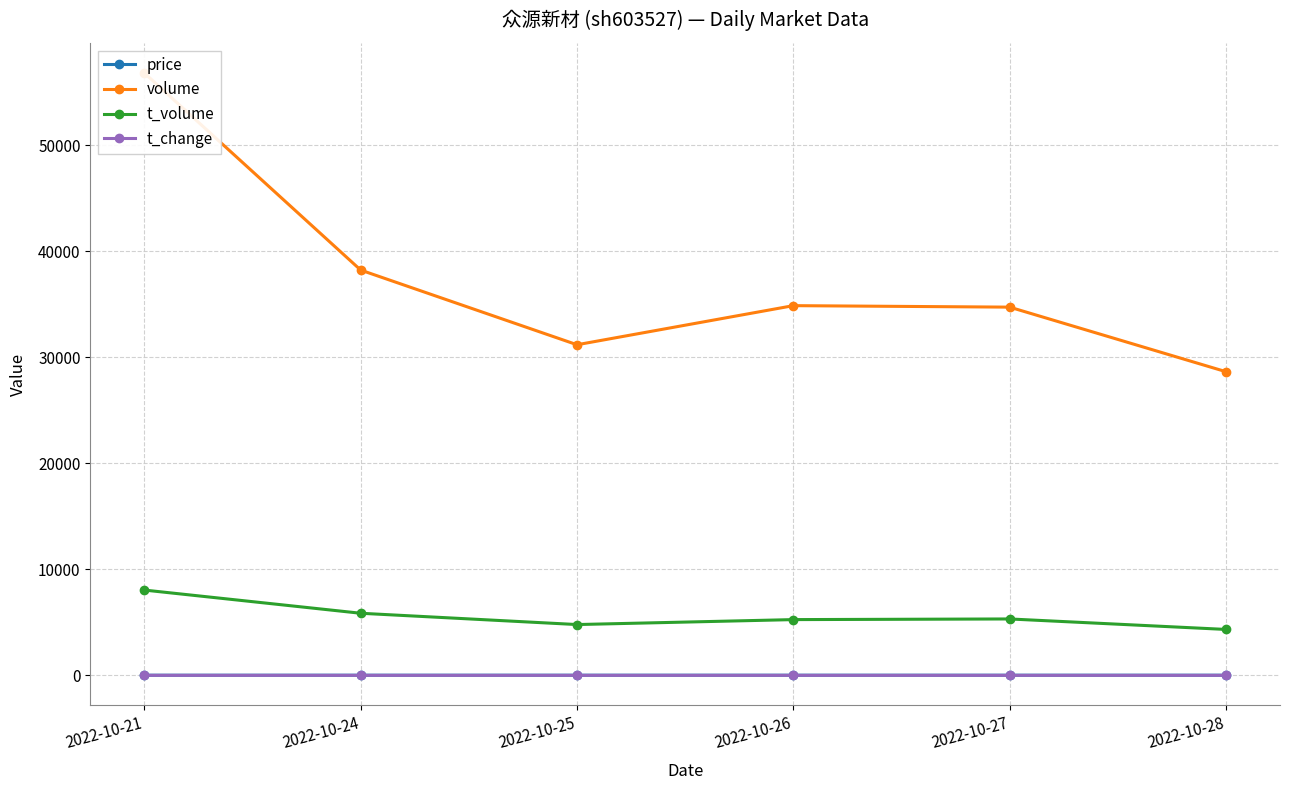

Is this an area chart (filled region under the line)?

No